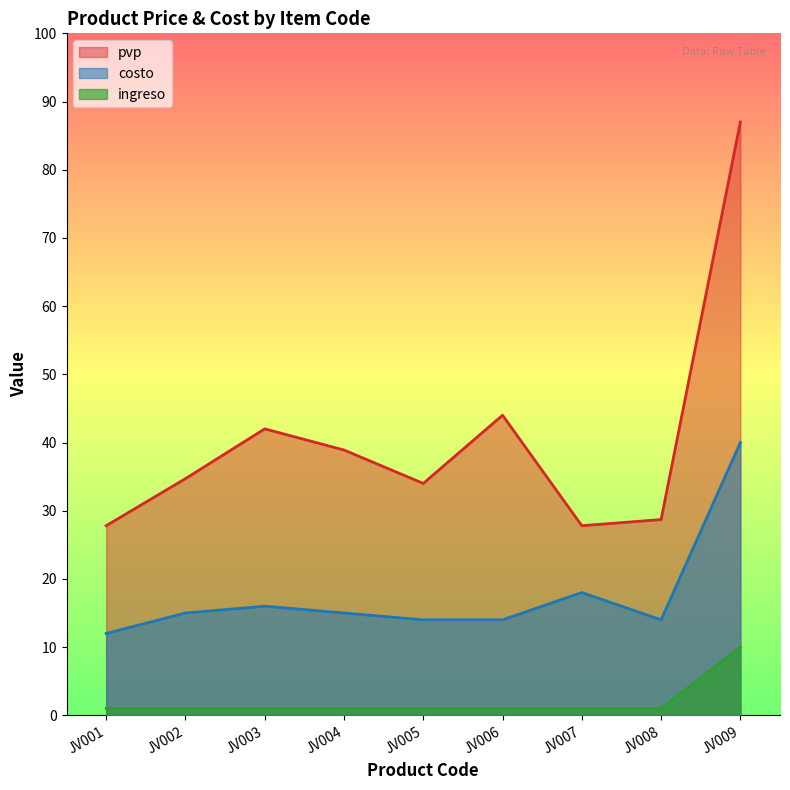

Rank the series at JV007 from highest to lowest value.

pvp, costo, ingreso